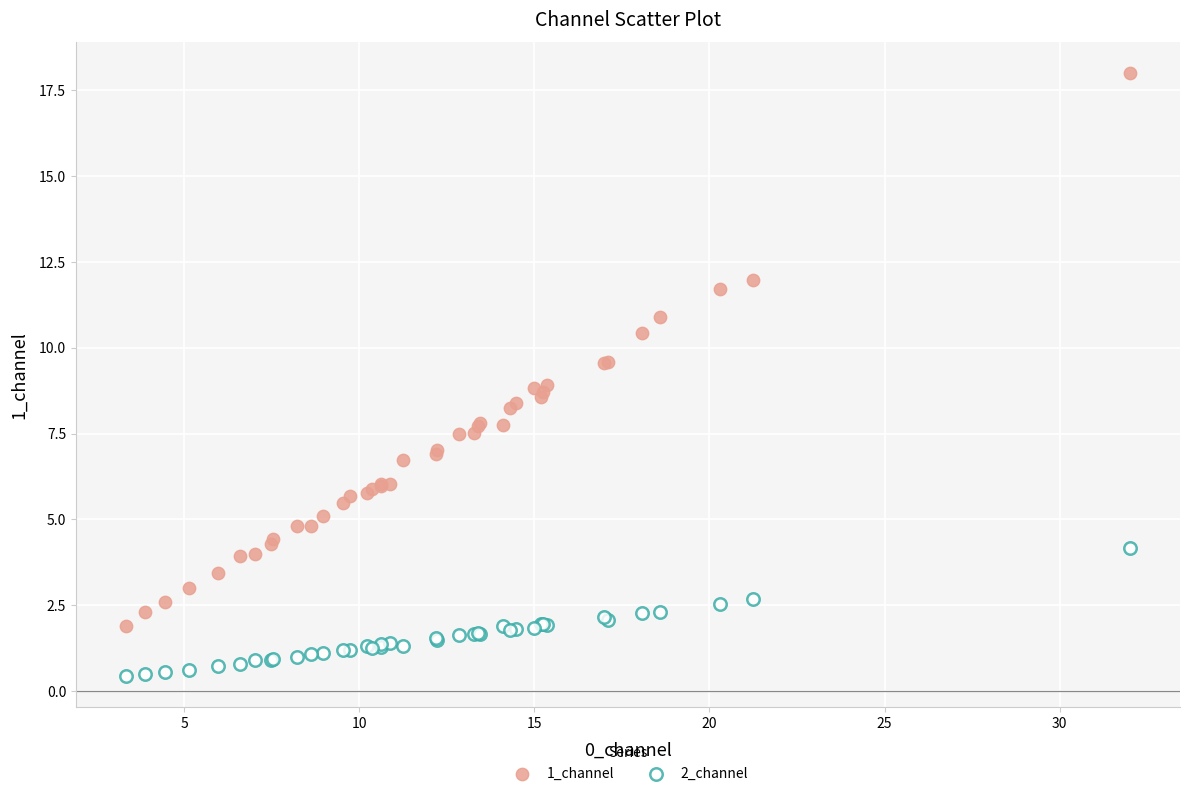

What is the X range (max minus min) for the scatter plot?

28.7